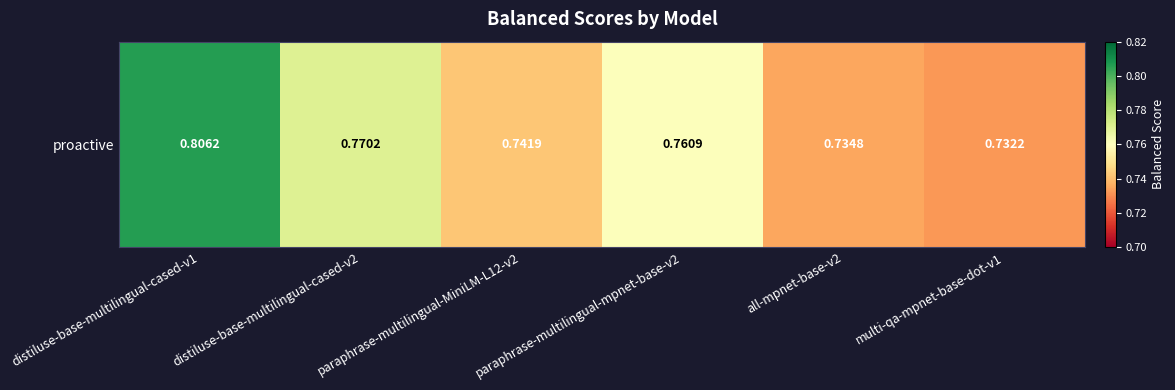

Reading left to right, transcribe all the data shown in this chart.

0.8	0.8	0.7	0.8	0.7	0.7